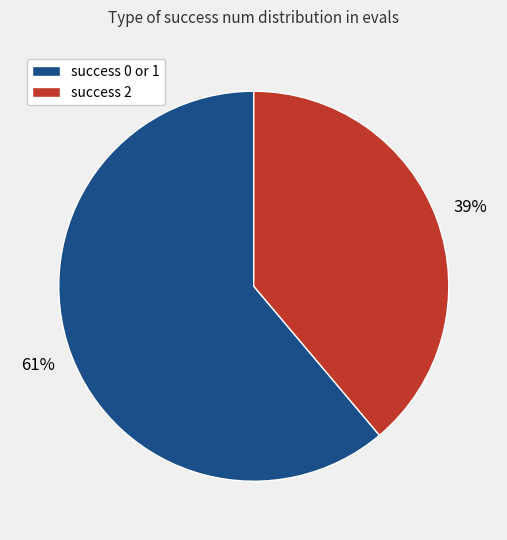

To the nearest percent, what is the average slice percentage?

50%